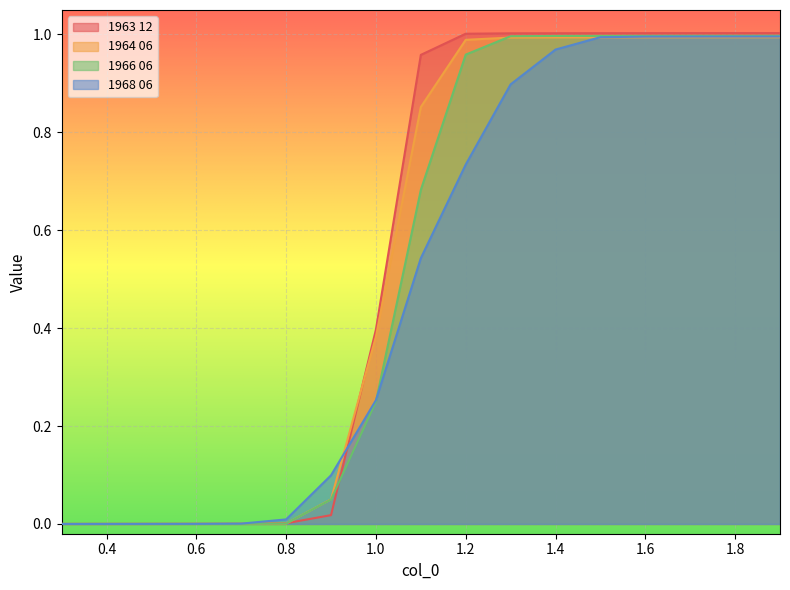

Reading left to right, list all the values displayed in this chart.

1963 12: 0.3=0.0	0.4=0.0	0.5=0.0	0.6=0.0	0.7=0.0	0.8=0.0	0.9=0.0	1.0=0.4	1.1=1.0	1.2=1.0	1.3=1.0	1.4=1.0	1.5=1.0	1.6=1.0	1.7=1.0	1.8=1.0	1.9=1.0
1964 06: 0.3=0.0	0.4=0.0	0.5=0.0	0.6=0.0	0.7=0.0	0.8=0.0	0.9=0.1	1.0=0.4	1.1=0.9	1.2=1.0	1.3=1.0	1.4=1.0	1.5=1.0	1.6=1.0	1.7=1.0	1.8=1.0	1.9=1.0
1966 06: 0.3=0.0	0.4=0.0	0.5=0.0	0.6=0.0	0.7=0.0	0.8=0.0	0.9=0.0	1.0=0.2	1.1=0.7	1.2=1.0	1.3=1.0	1.4=1.0	1.5=1.0	1.6=1.0	1.7=1.0	1.8=1.0	1.9=1.0
1968 06: 0.3=0.0	0.4=0.0	0.5=0.0	0.6=0.0	0.7=0.0	0.8=0.0	0.9=0.1	1.0=0.3	1.1=0.5	1.2=0.7	1.3=0.9	1.4=1.0	1.5=1.0	1.6=1.0	1.7=1.0	1.8=1.0	1.9=1.0